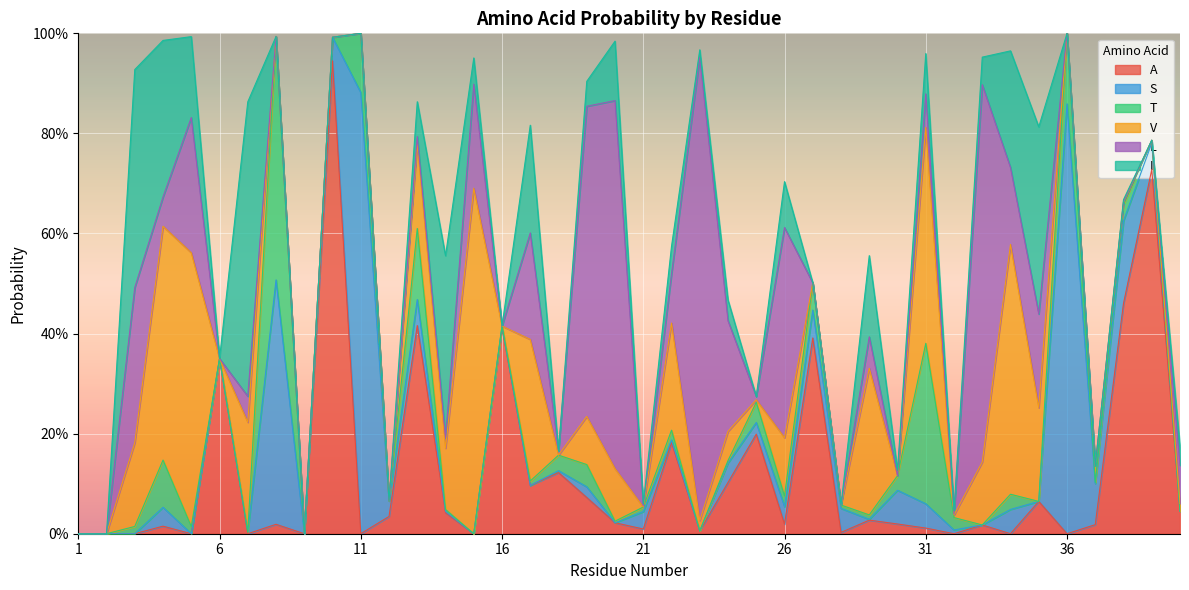

What is the sum of all T values?

1.7